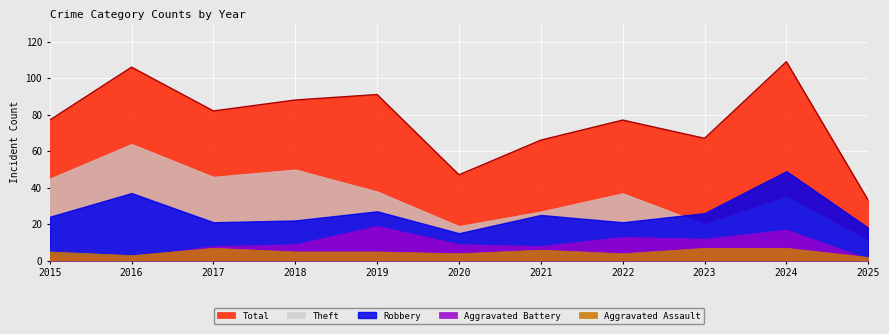

At 2021, list the series in order from smallest to largest.

Aggravated Assault, Aggravated Battery, Robbery, Theft, Total